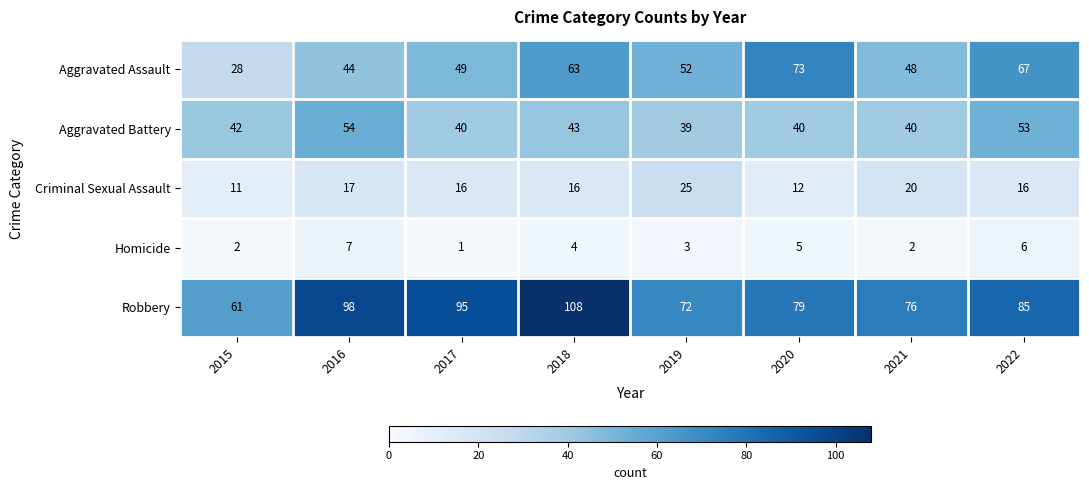

What value does the Homicide series have at 2020?

5